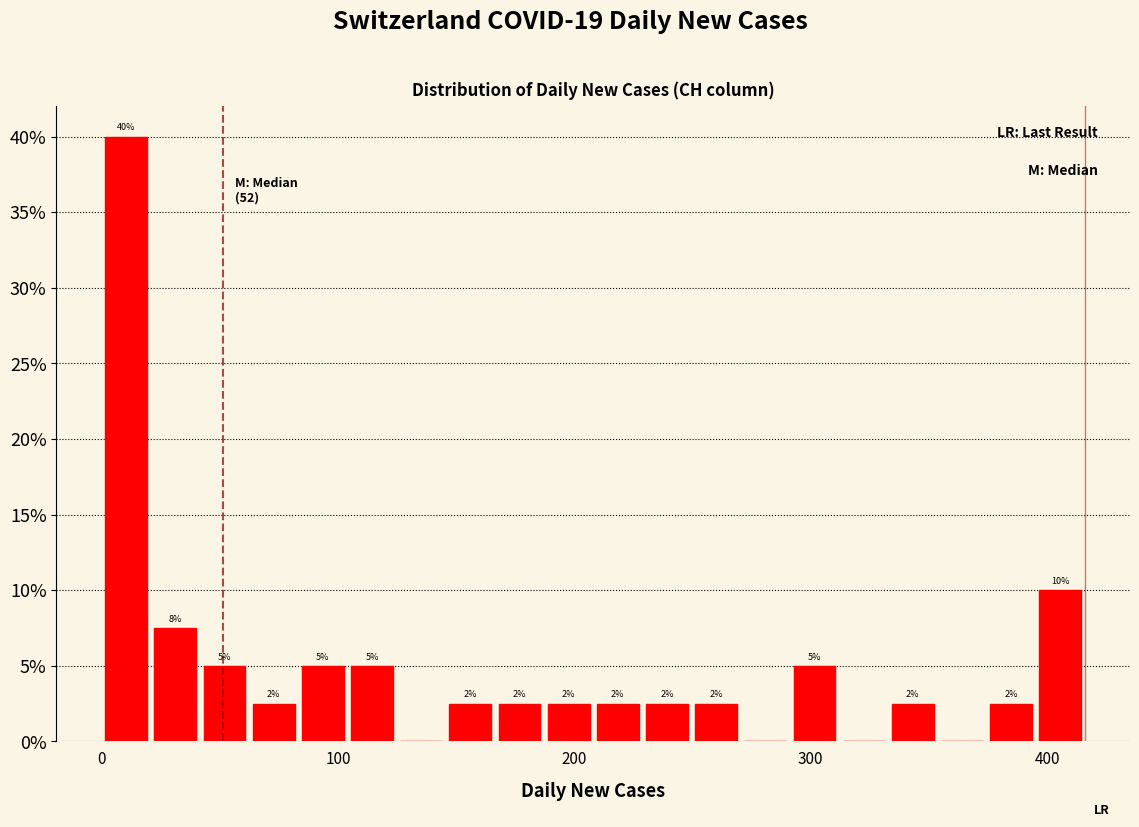

Around what value on the x-axis is the tallest bar? Give the approximate position of its centre, as read against the axis.

10